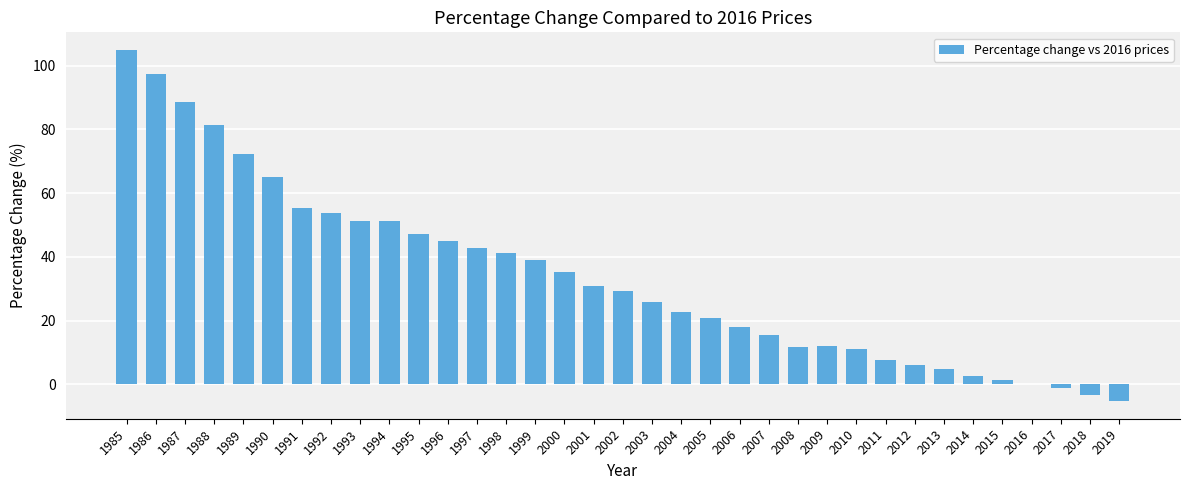

What is the change in value from 1995 to 2018?

-50.6